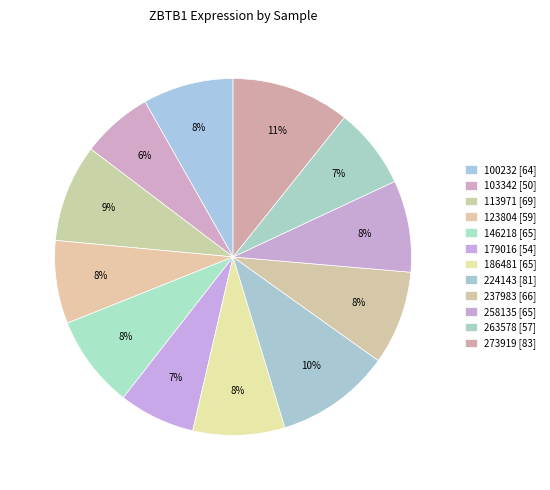

How many slices are in this pie chart?

12